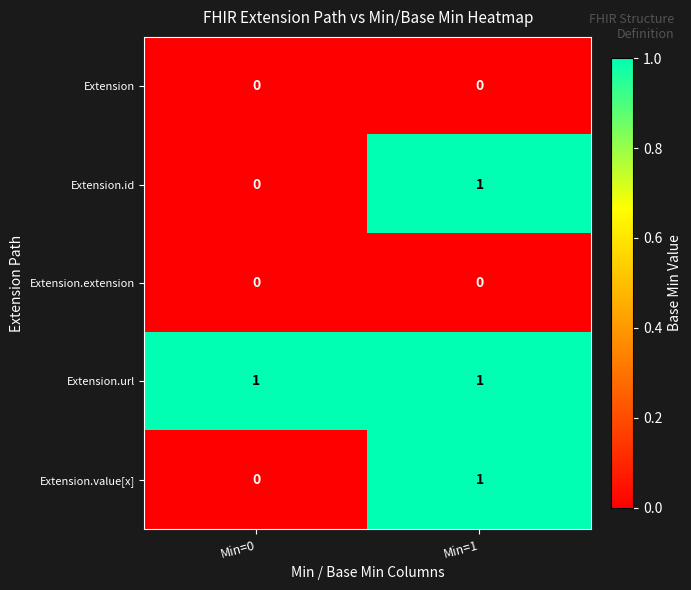

Is the value of Extension.url at Min=1 greater than the value of Extension at Min=1?

Yes